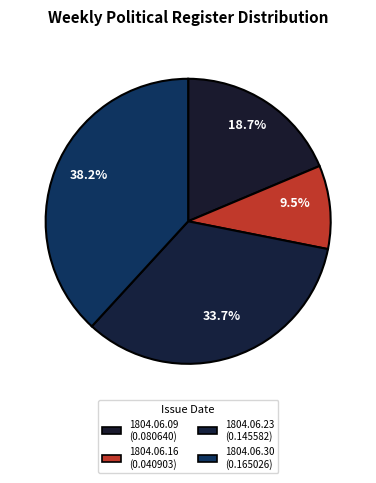

Which slice is the largest?

1804.06.30